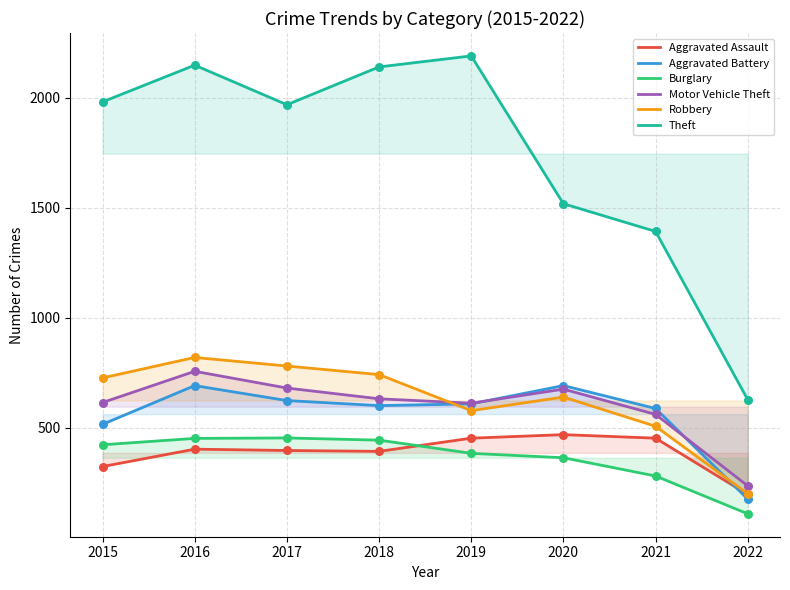

Which series contains the lowest Y value?

Burglary